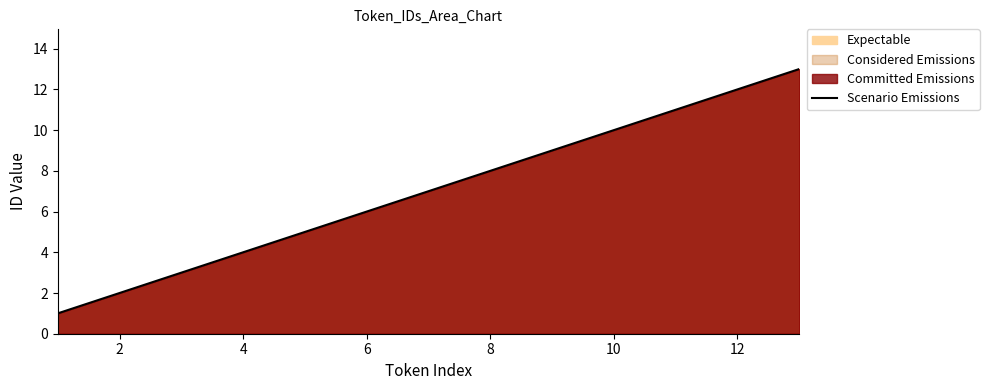

What value does the data have at 10?

10